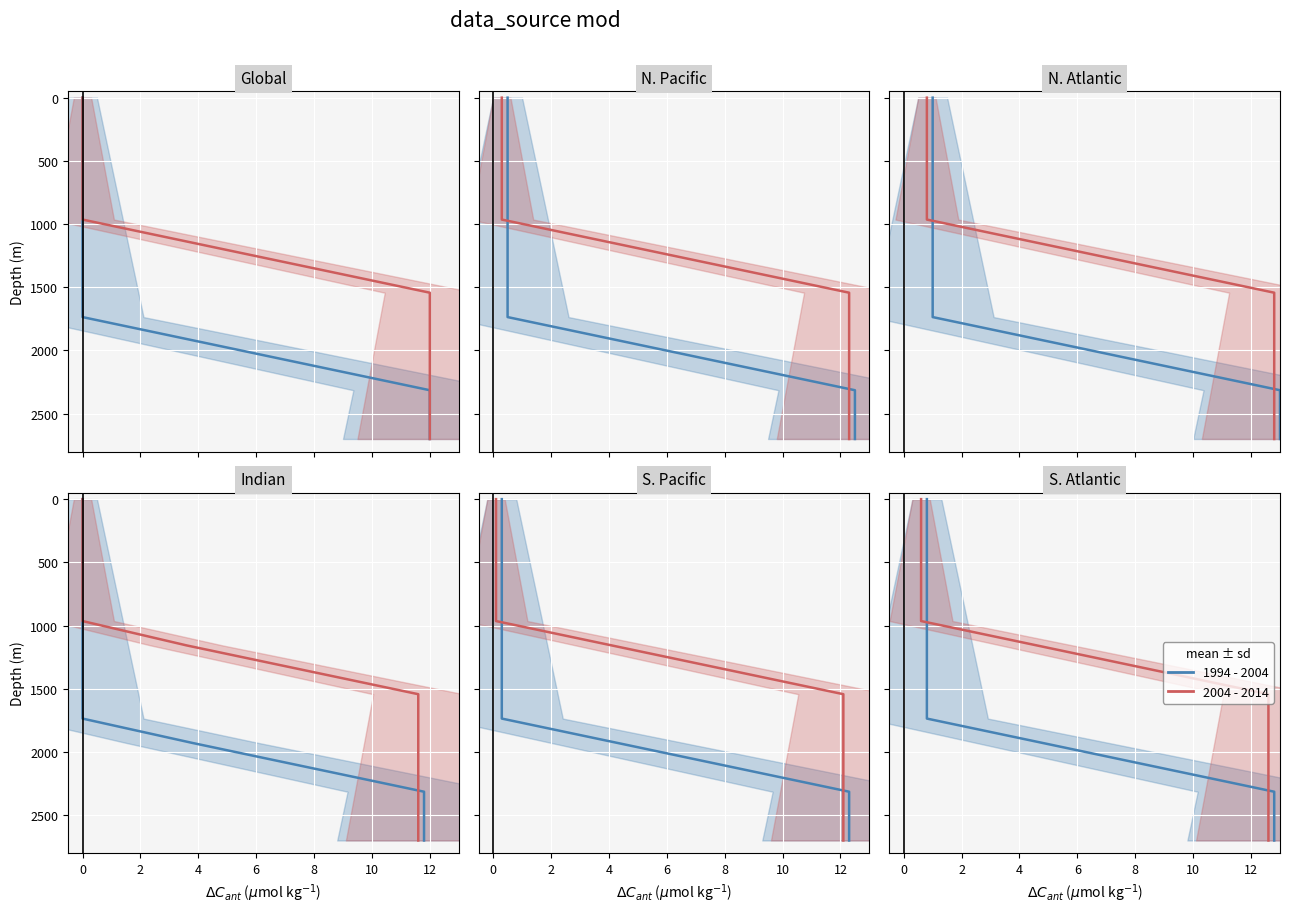

At how many categories does at least one series exceed 545?

12